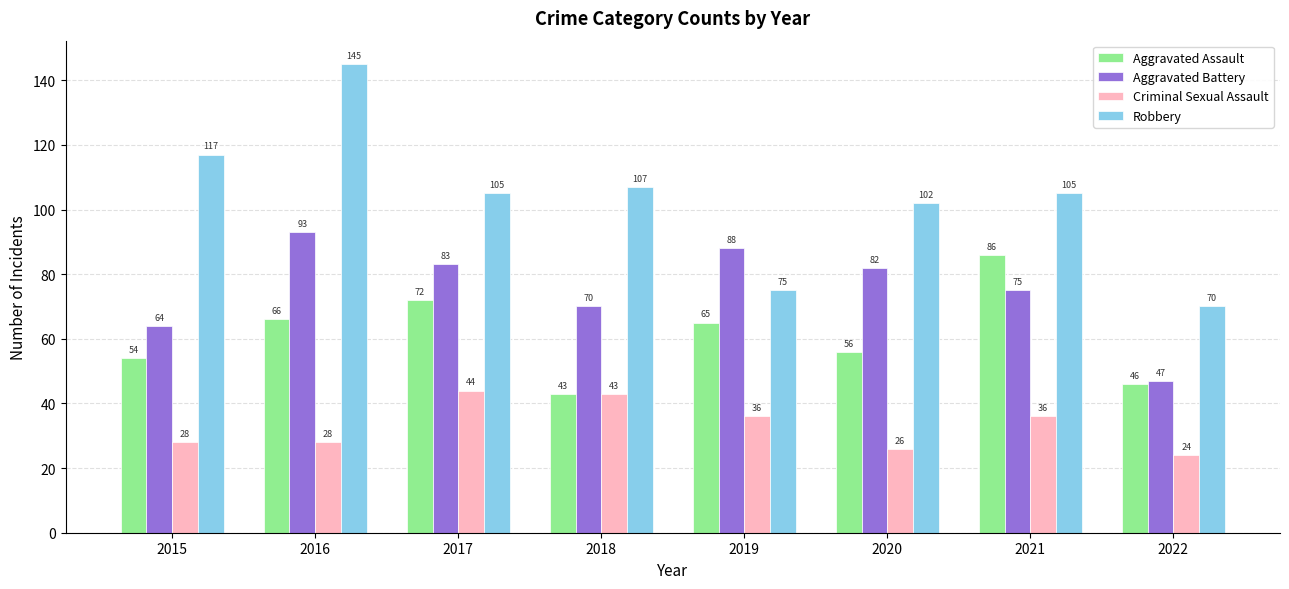

Reading left to right, transcribe all the data shown in this chart.

Aggravated Assault: 54	66	72	43	65	56	86	46
Aggravated Battery: 64	93	83	70	88	82	75	47
Criminal Sexual Assault: 28	28	44	43	36	26	36	24
Robbery: 117	145	105	107	75	102	105	70